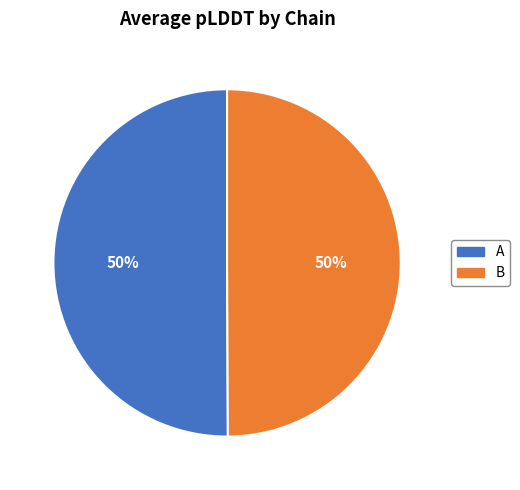

To the nearest percent, what percentage of the pie is A?

50%